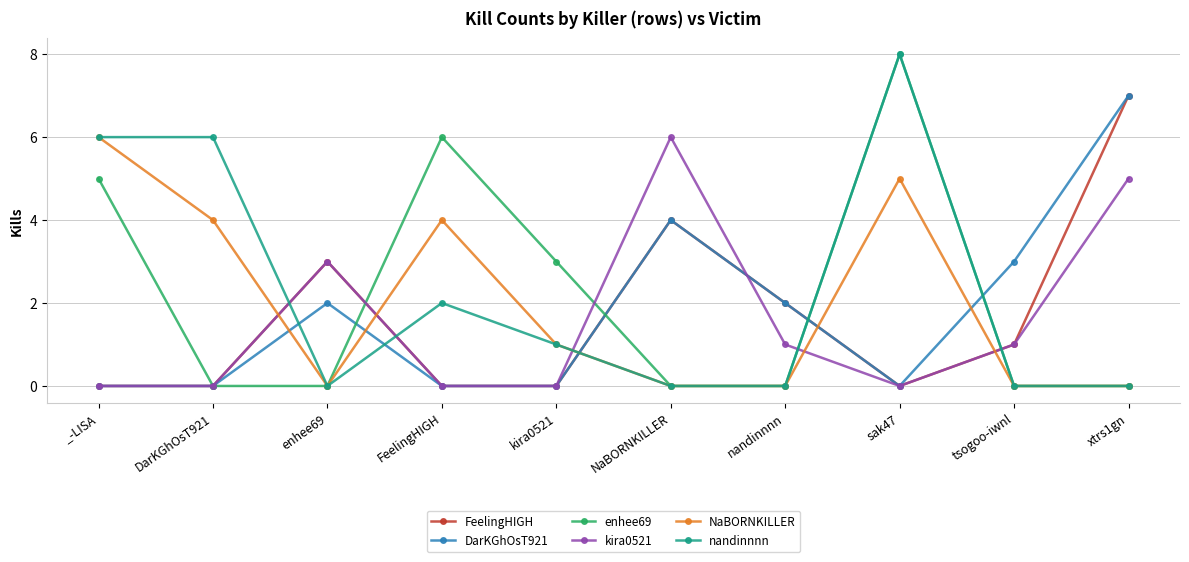

Is the value of enhee69 at sak47 greater than the value of kira0521 at enhee69?

Yes